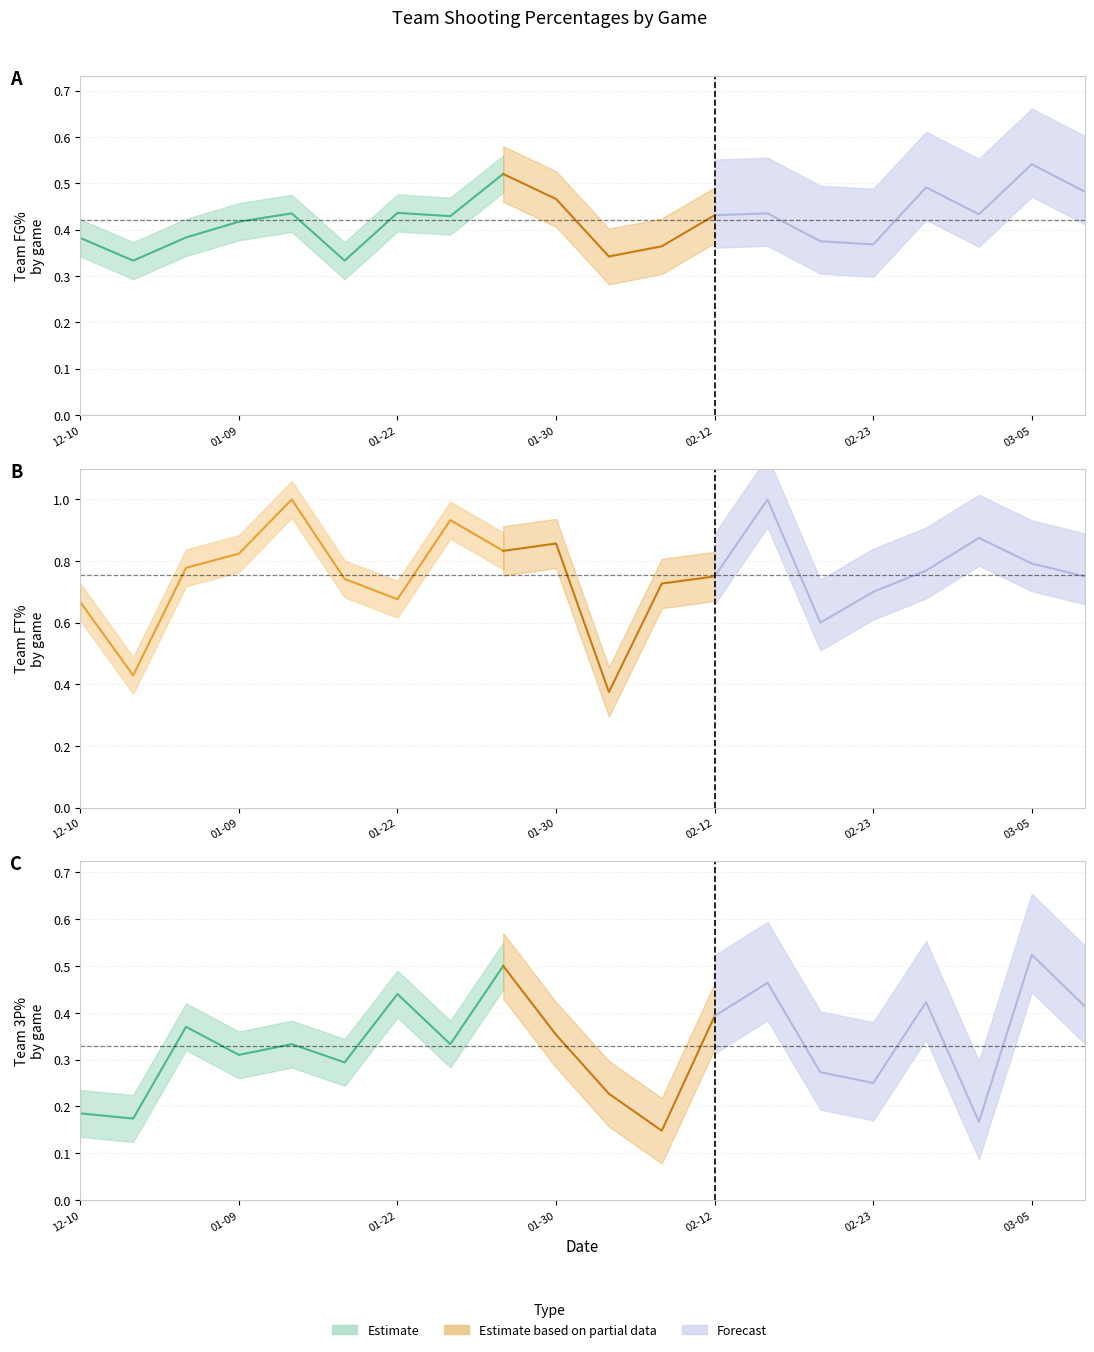

Is the value of FG_Pct at 2021-01-22 greater than the value of Threes_Pct at 2021-02-12?

Yes